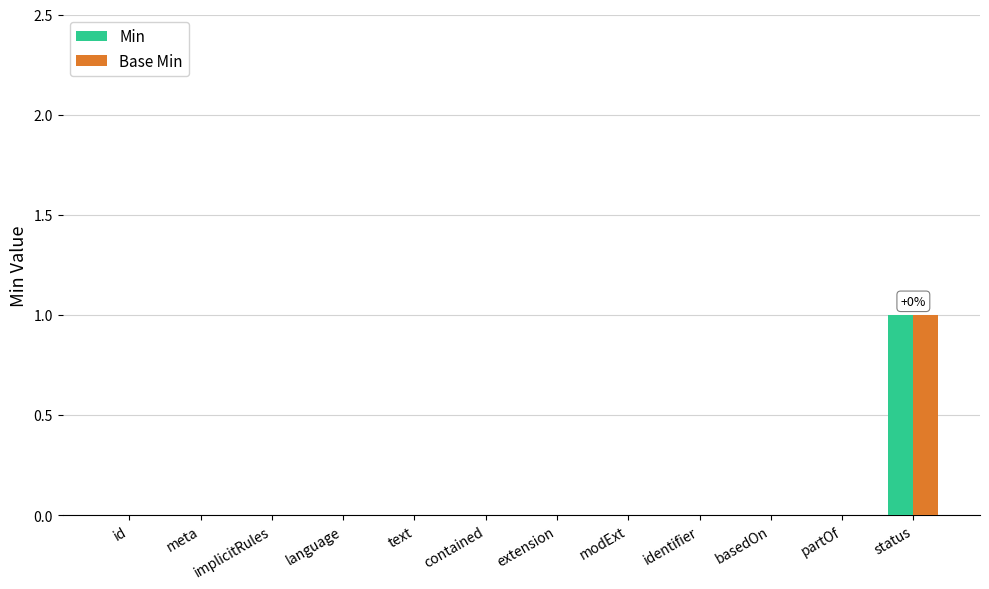

Which label corresponds to the largest value in the chart?

status